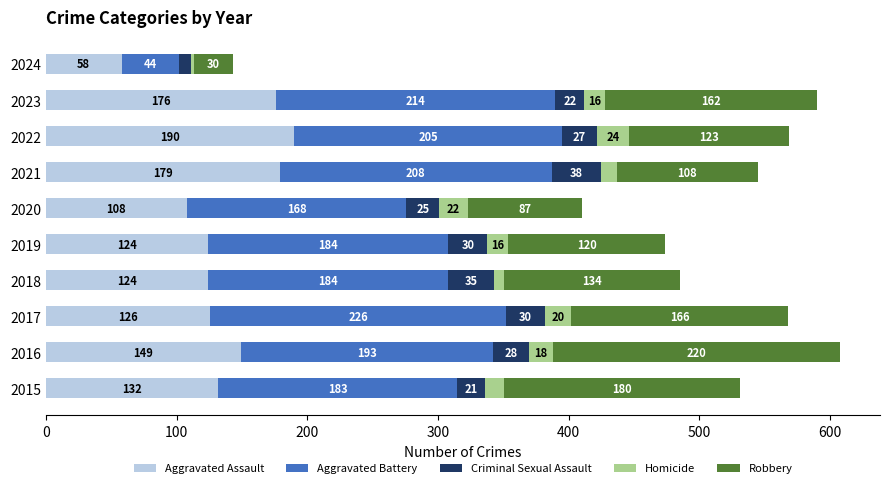

What is the average value of the Aggravated Assault series?

137